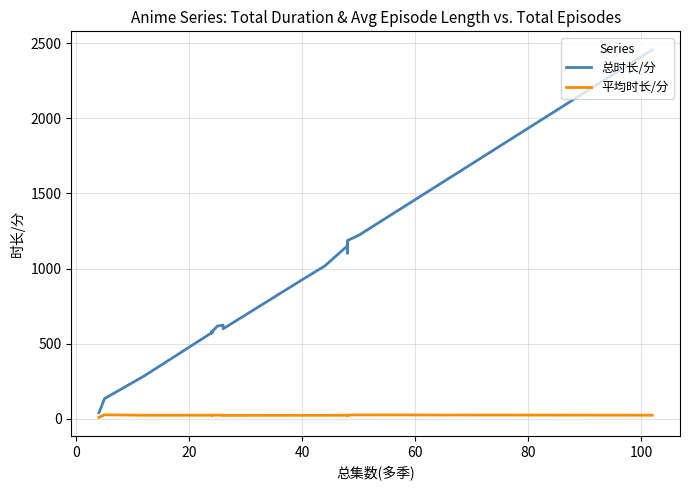

What are all the series names shown in the legend?

总时长/分, 平均时长/分